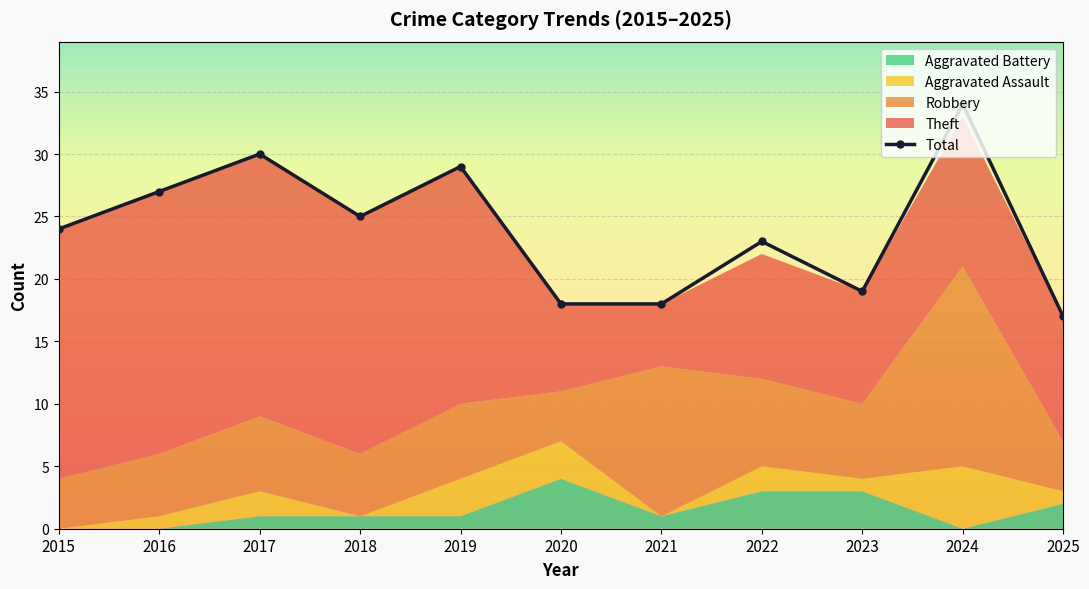

Count the number of categories in the chart.

11